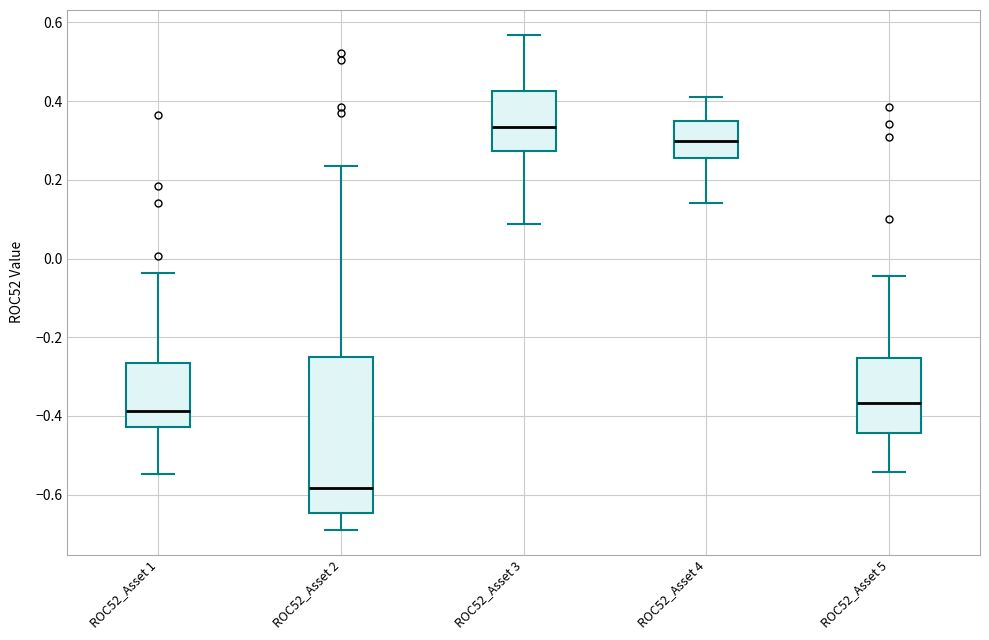

Where is the upper edge of the box for ROC52_Asset 1 on the y-axis? The values are not printed on the chart, so give them approximately, as read against the axis.

-0.26